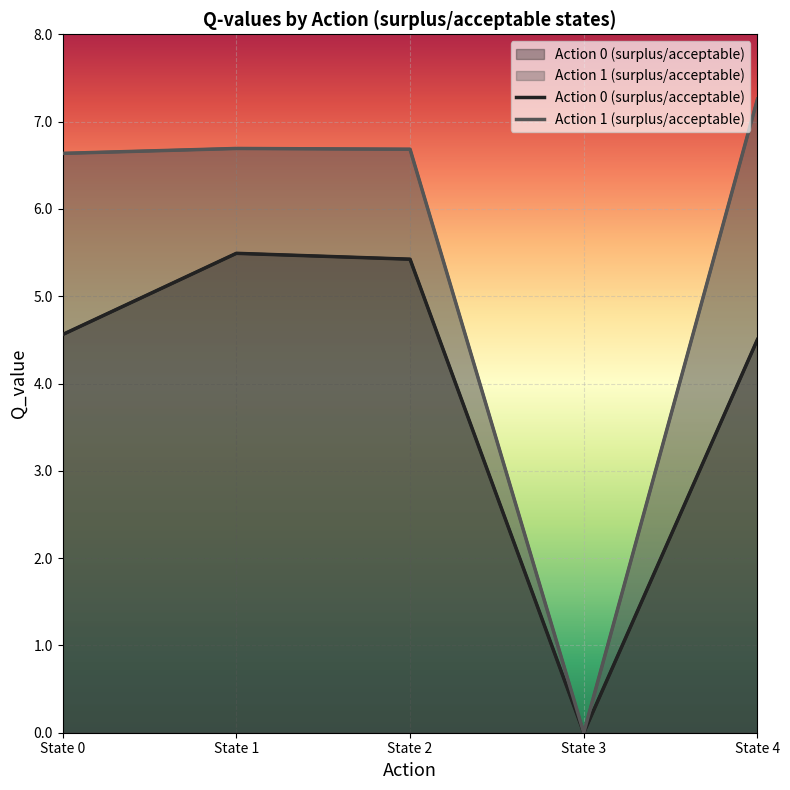

Reading left to right, extract all data points from this chart.

Action 0 (surplus/acceptable): State 0=4.6	State 1=5.5	State 2=5.4	State 3=0.0	State 4=4.5
Action 1 (surplus/acceptable): State 0=6.6	State 1=6.7	State 2=6.7	State 3=0.0	State 4=7.3